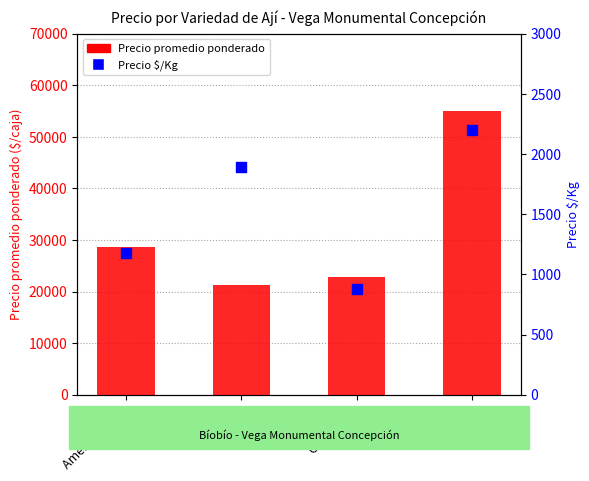

Which series has the largest Y range (max minus min)?

Precio promedio ponderado